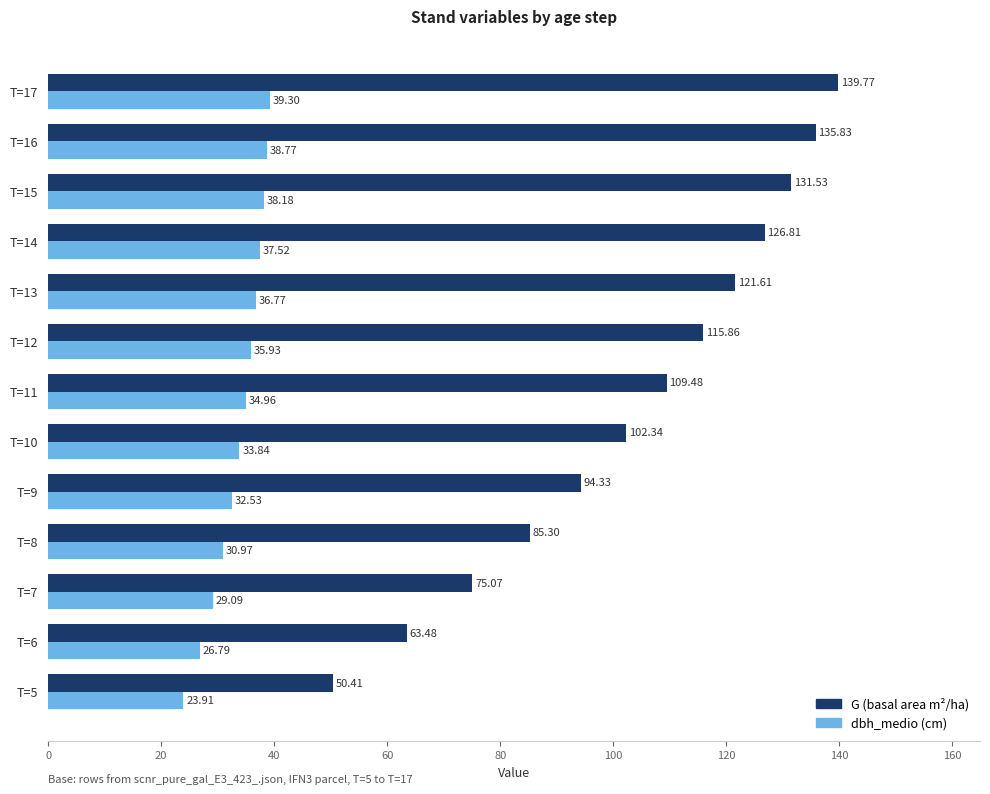

What is the sum of the dbh_medio (cm) values at T=6 and T=10?

60.6